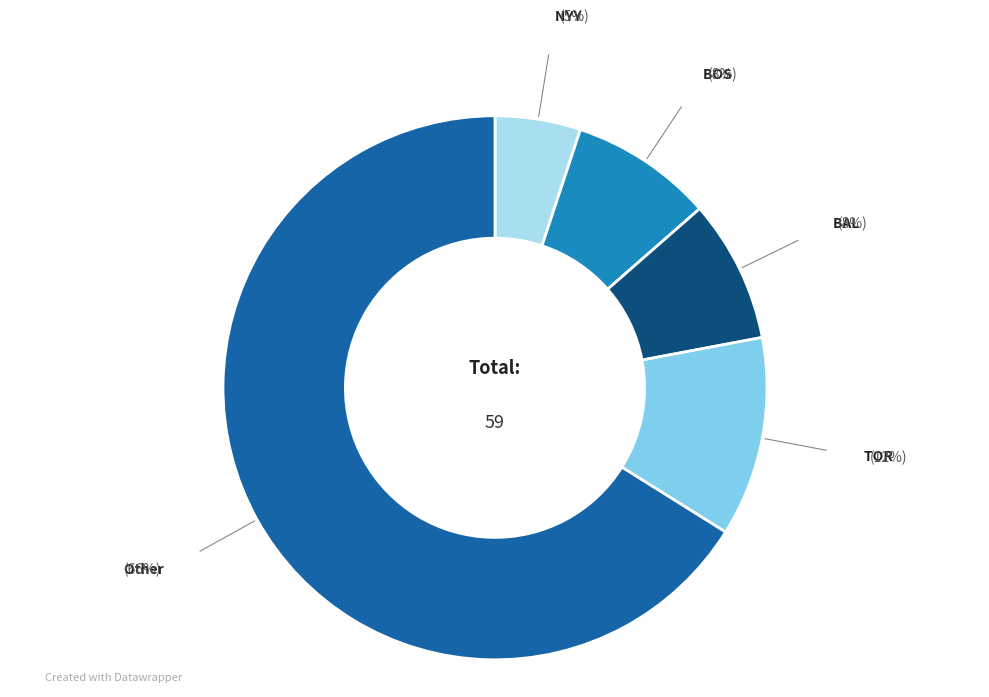

Which slice is the largest?

Other